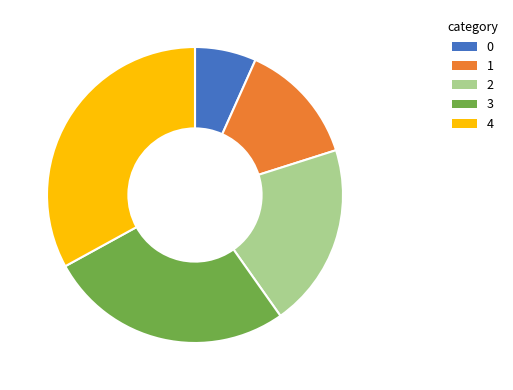

What is the largest slice in the pie chart?

4